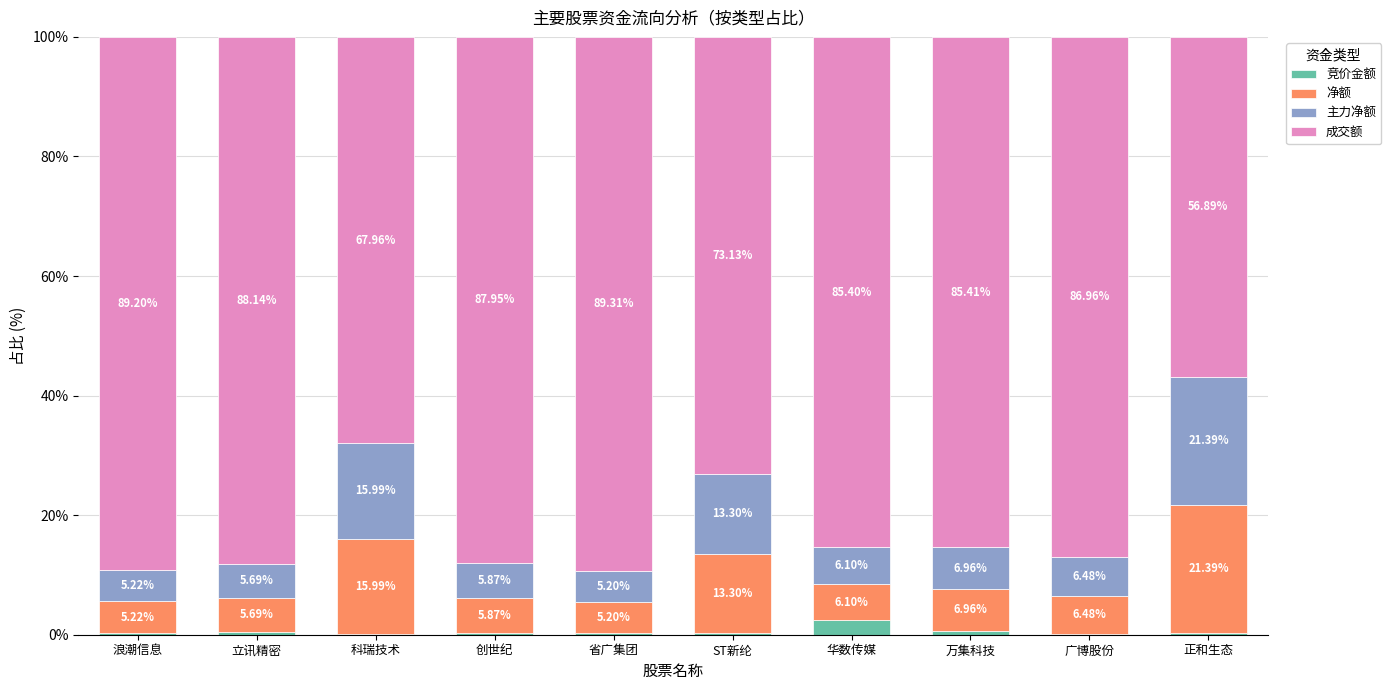

What is the sum of the 竞价金额 values at 立讯精密 and 浪潮信息?

0.8